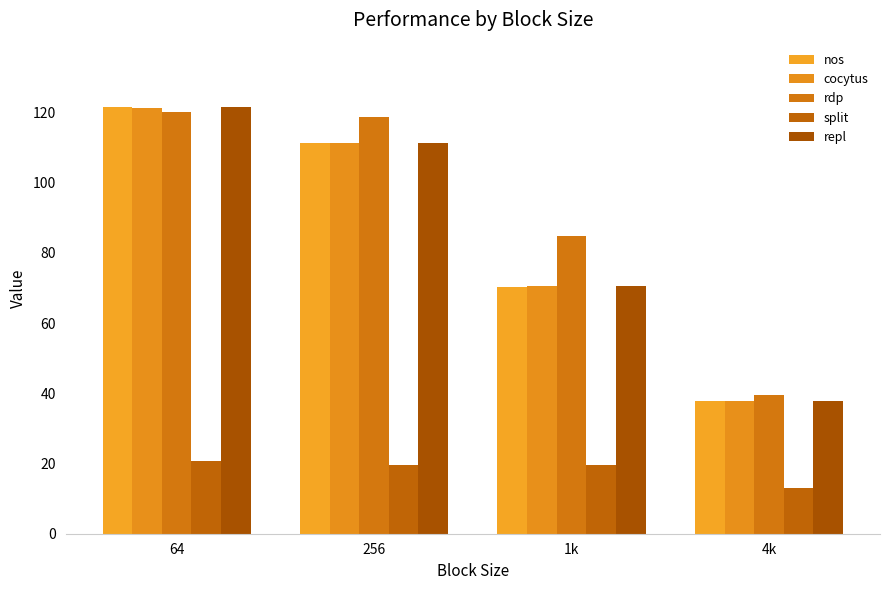

At 64, list the series in order from largest to smallest.

nos, repl, cocytus, rdp, split